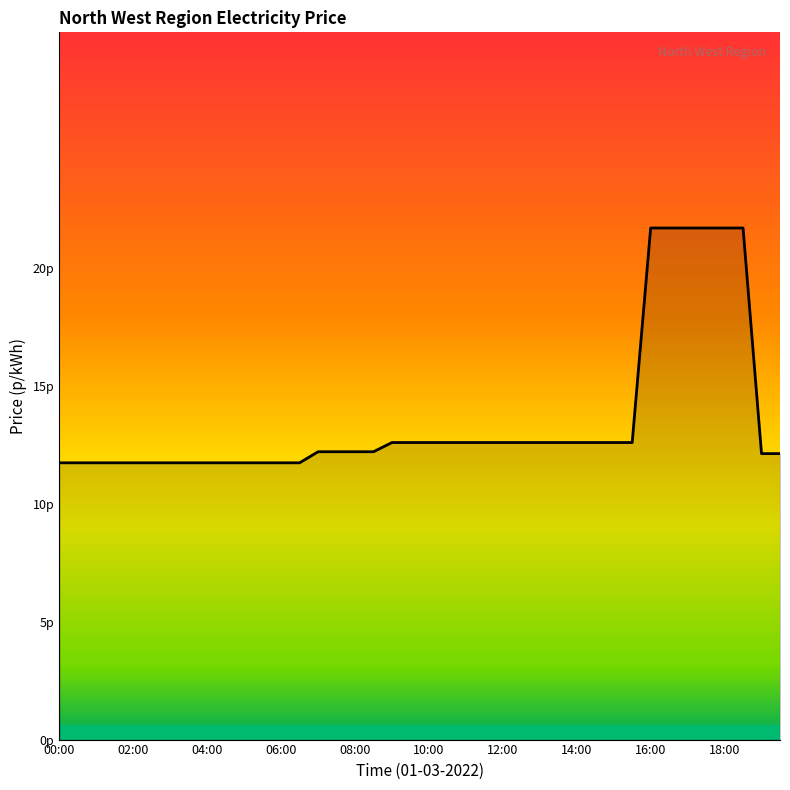

What is the sum of all values?

544.1